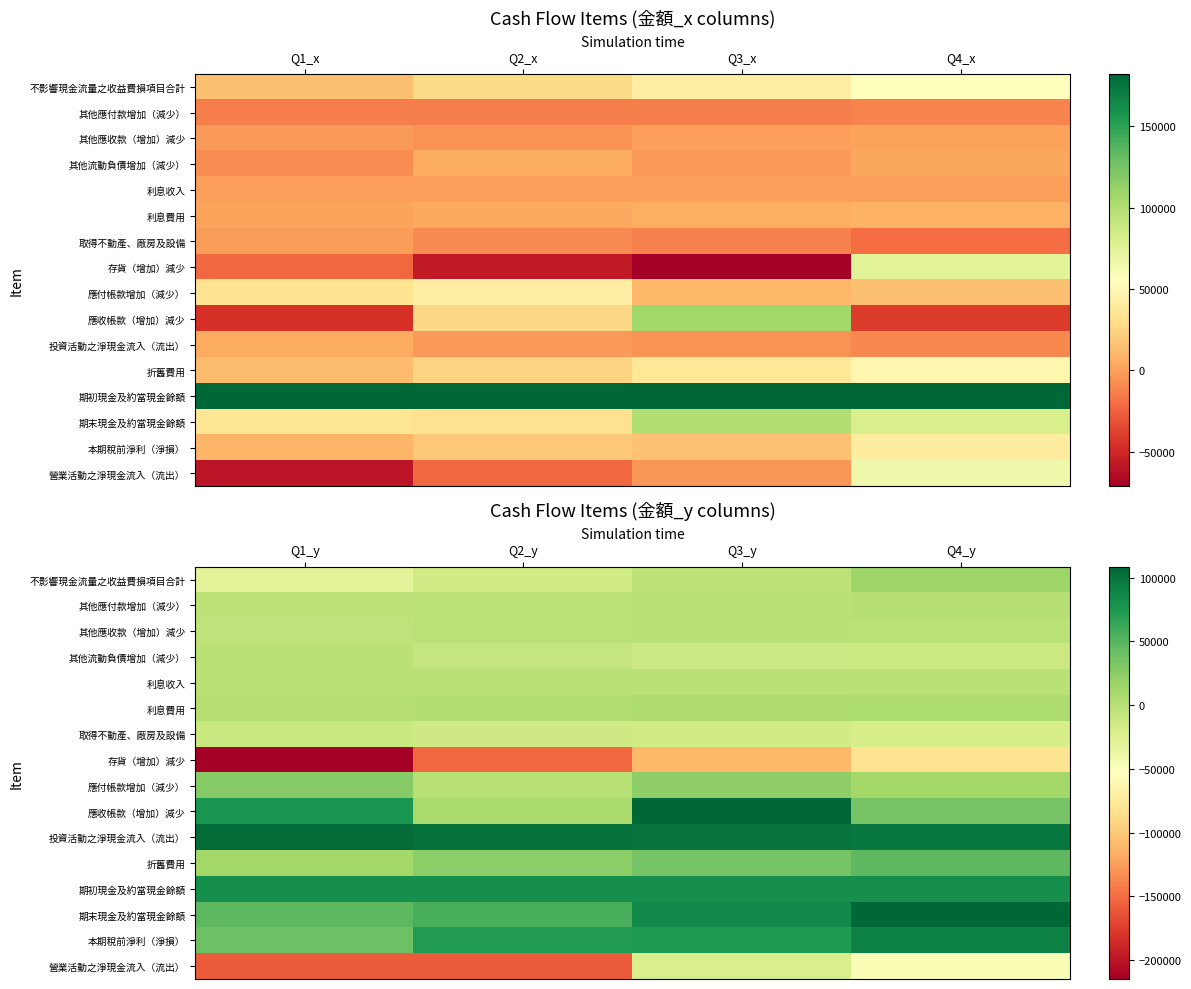

Where is 本期稅前淨利（淨損） nearest to the value 65163?

Q2_y